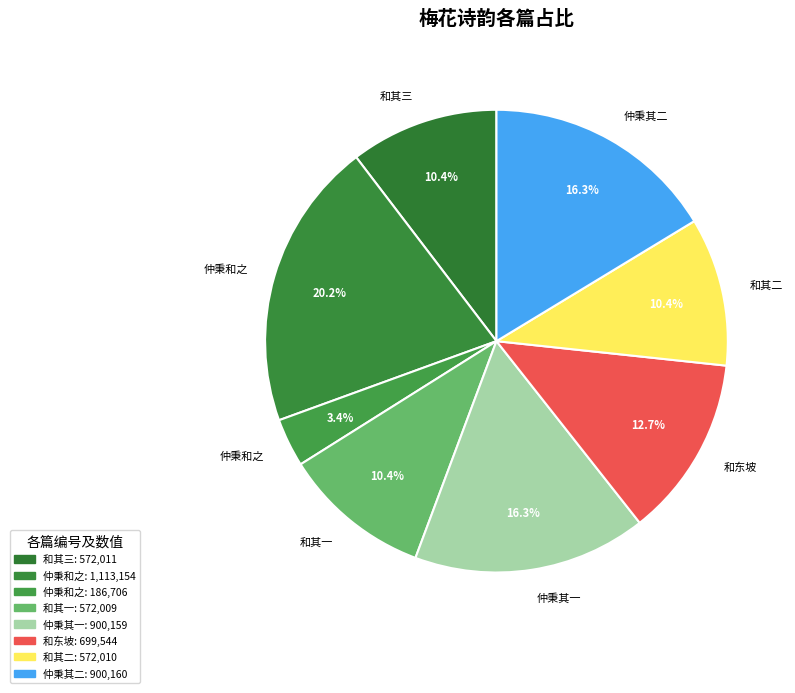

Count the number of slices in the pie.

8